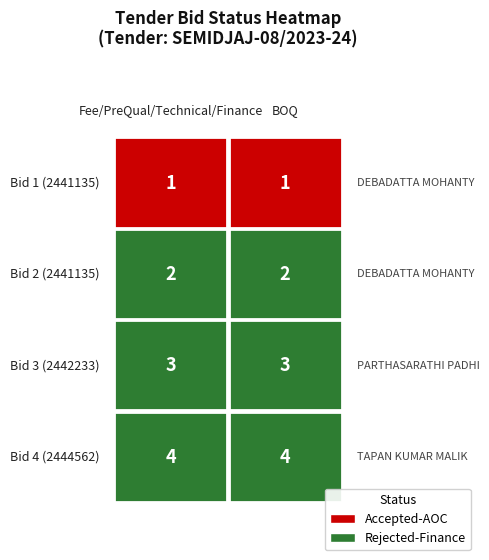

Rank the series at 3 from highest to lowest value.

Fee/PreQual/Technical/Finance, BOQ